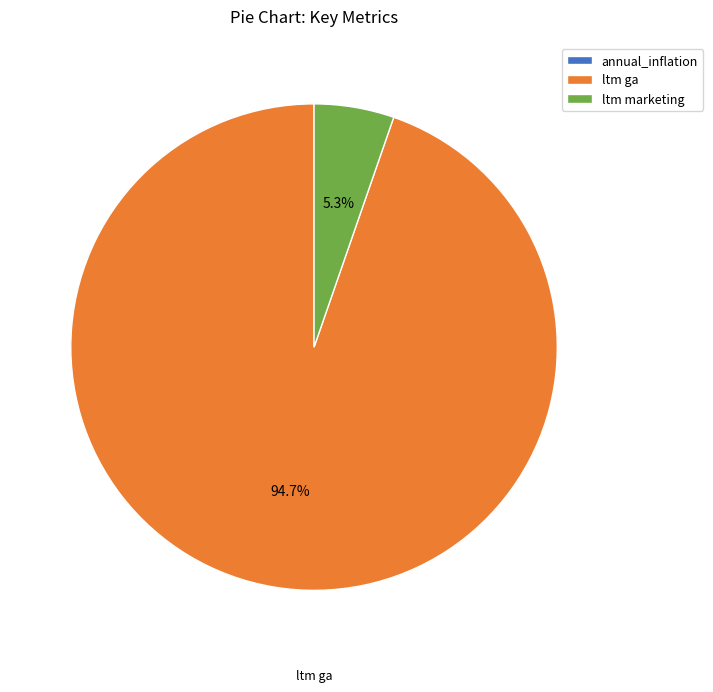

Between ltm marketing and ltm ga, which is larger?

ltm ga